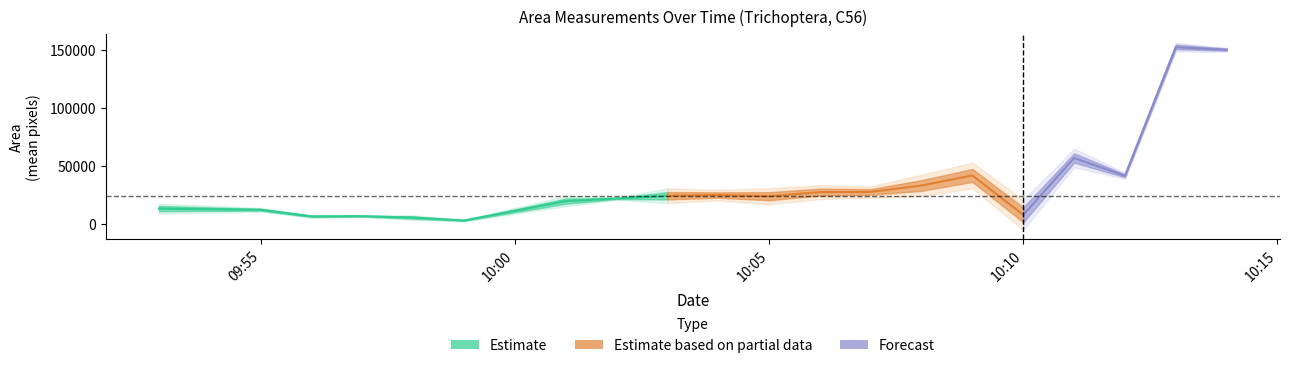

At which category does Area (std. dev.) reach its first local peak?

2024-01-15 09:58